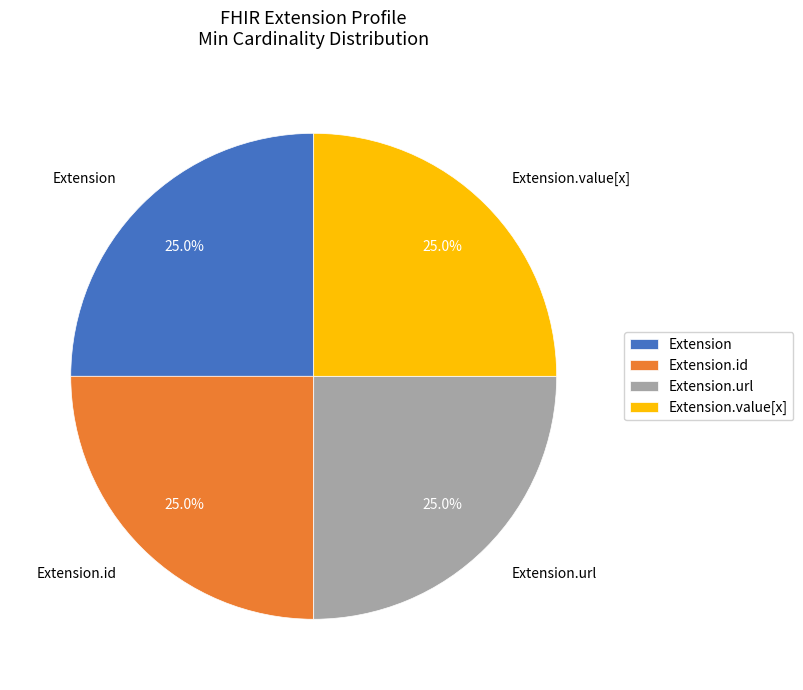

What is the ratio of the value at Extension.value[x] to the value at Extension.url?

1.0